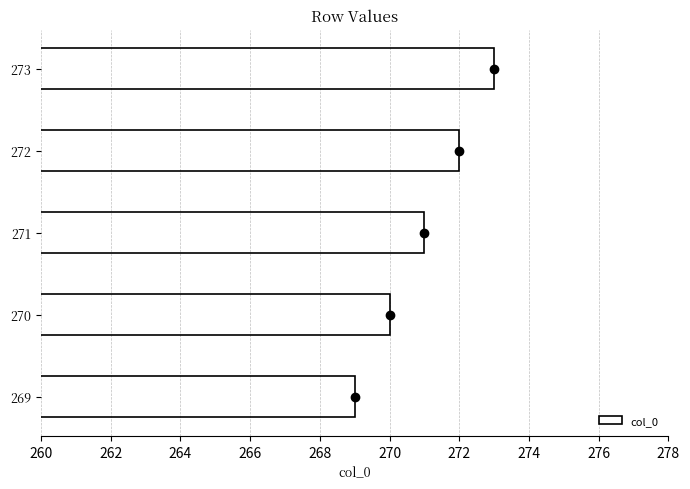

The col_0 series shows 269 at 269. True or false?

True